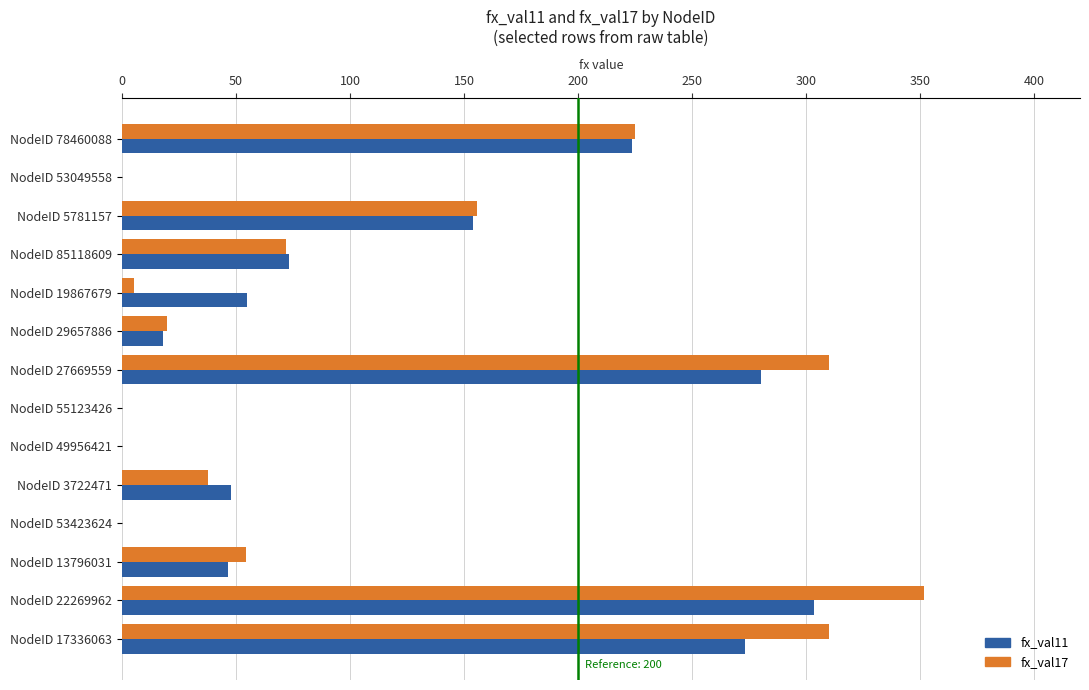

Which series changed the most between NodeID 5781157 and NodeID 17336063?

fx_val17